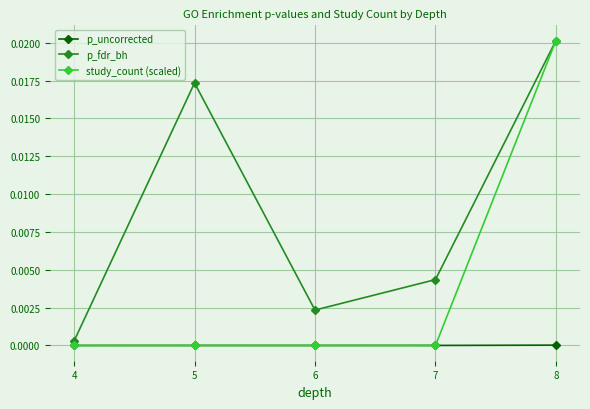

Rank the categories by p_fdr_bh value from highest to lowest.

8, 5, 7, 6, 4